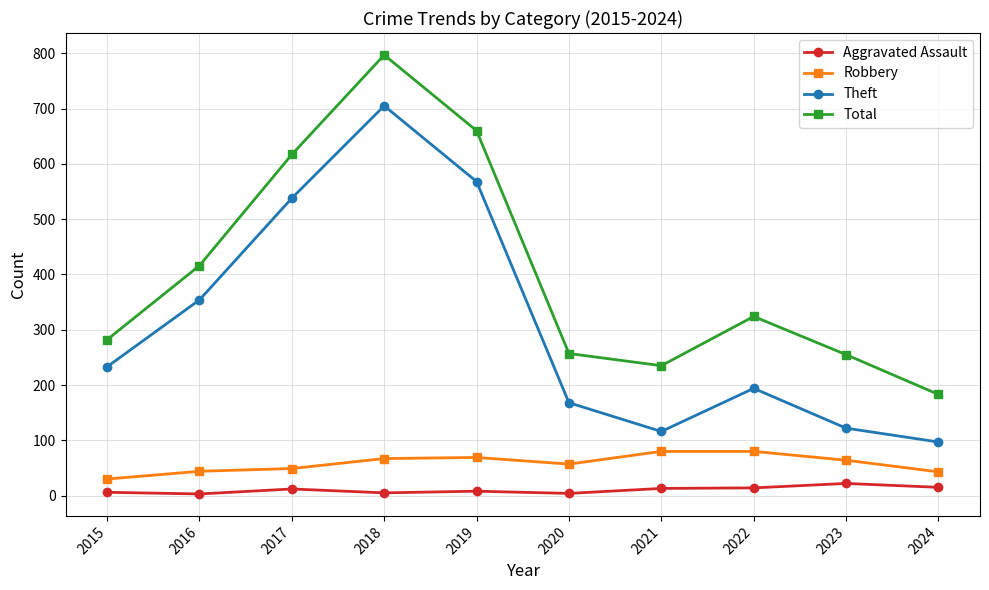

True or false: Total has more than 2 points higher than both neighbors.

False